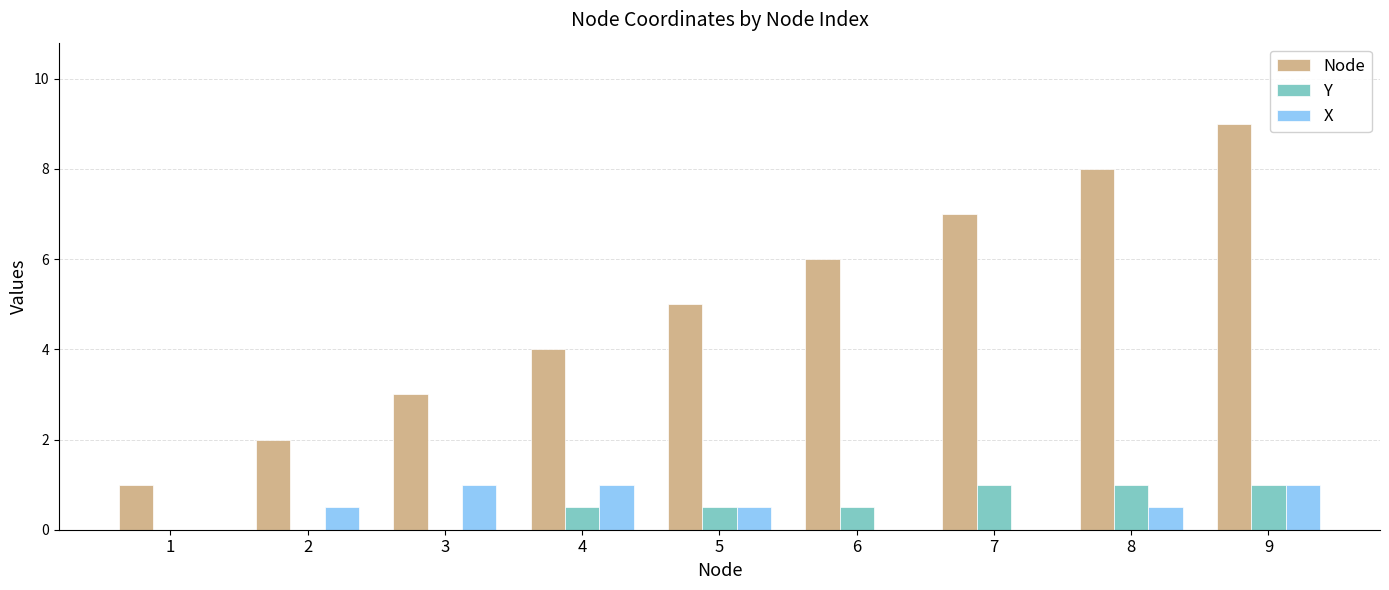

What is the total value across all series at 6?

6.5